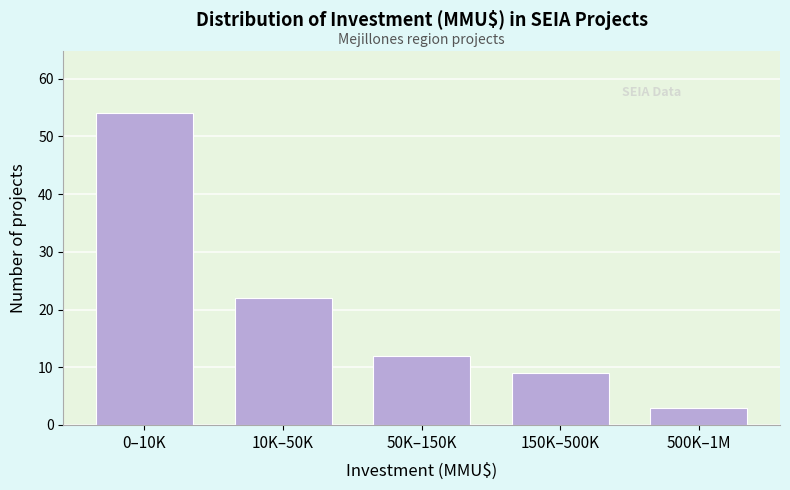

Reading left to right, what are all the values shown in this chart?

0–10K=54	10K–50K=22	50K–150K=12	150K–500K=9	500K–1M=3